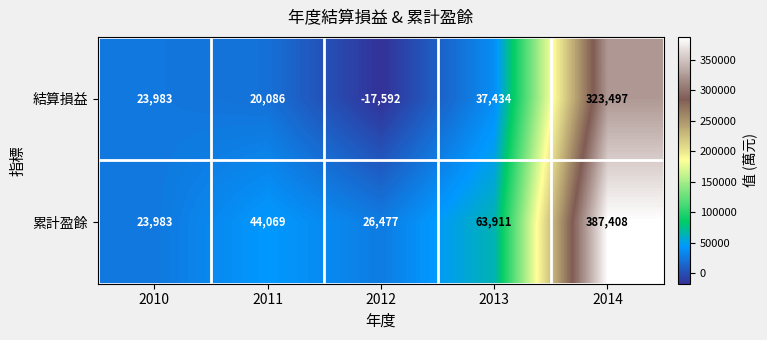

What is the sum of all 結算損益 values?

387408